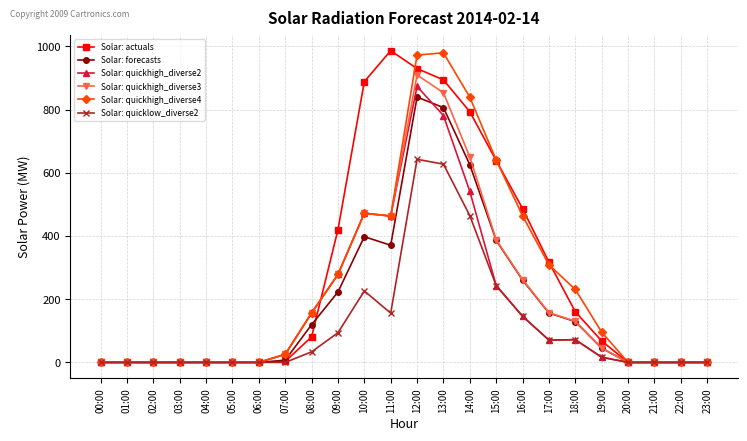

How many categories are shown in the chart?

24